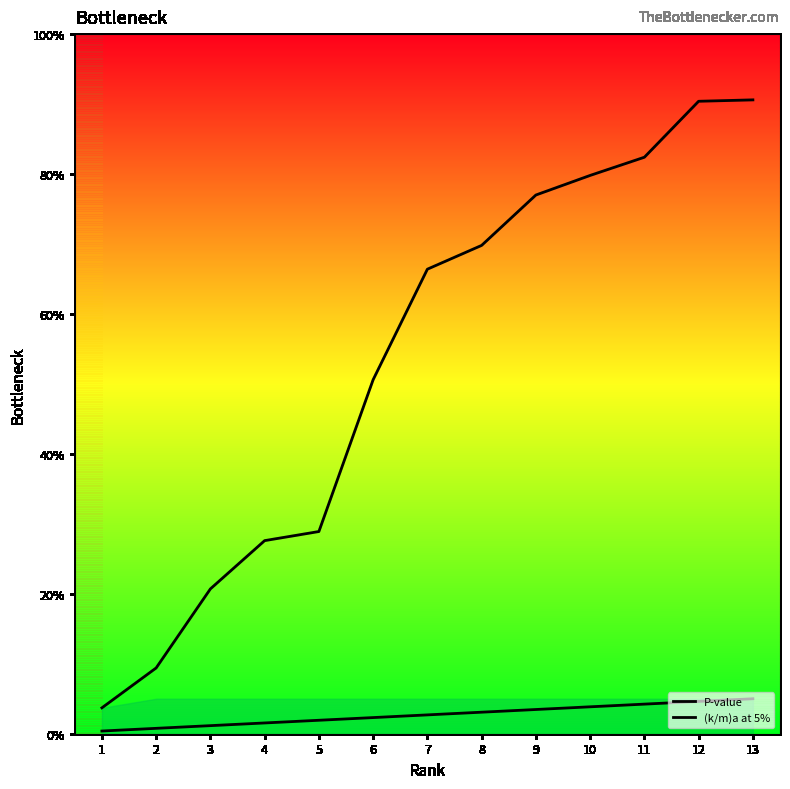

What is the value of the P-value point at the 13th from the left?

0.9